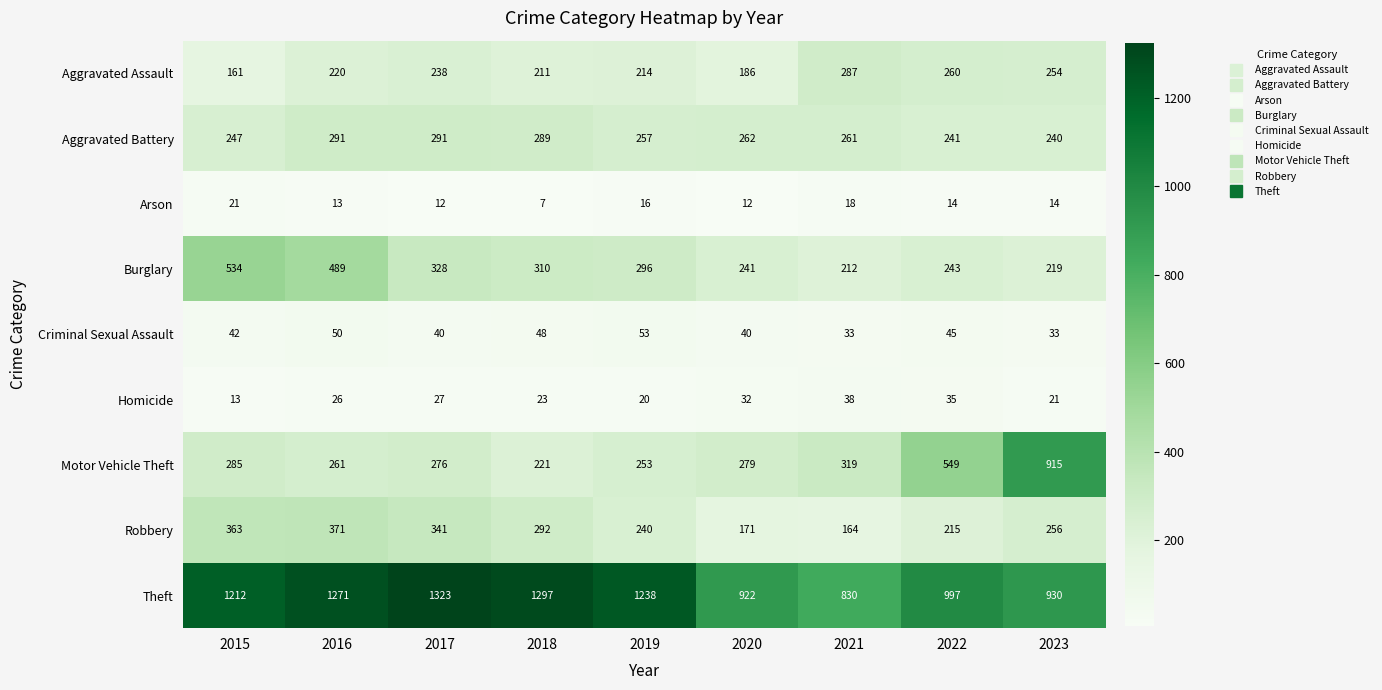

How many categories are shown in the chart?

9